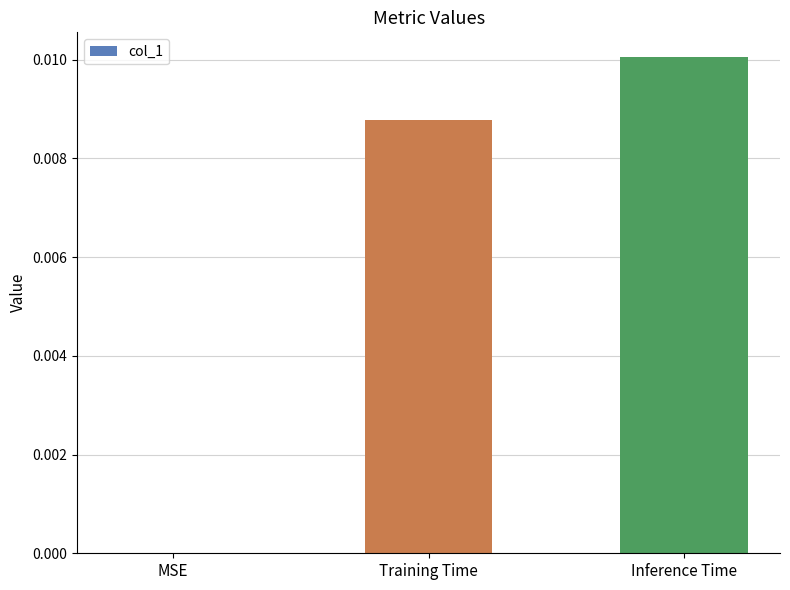

Count the number of categories in the chart.

3